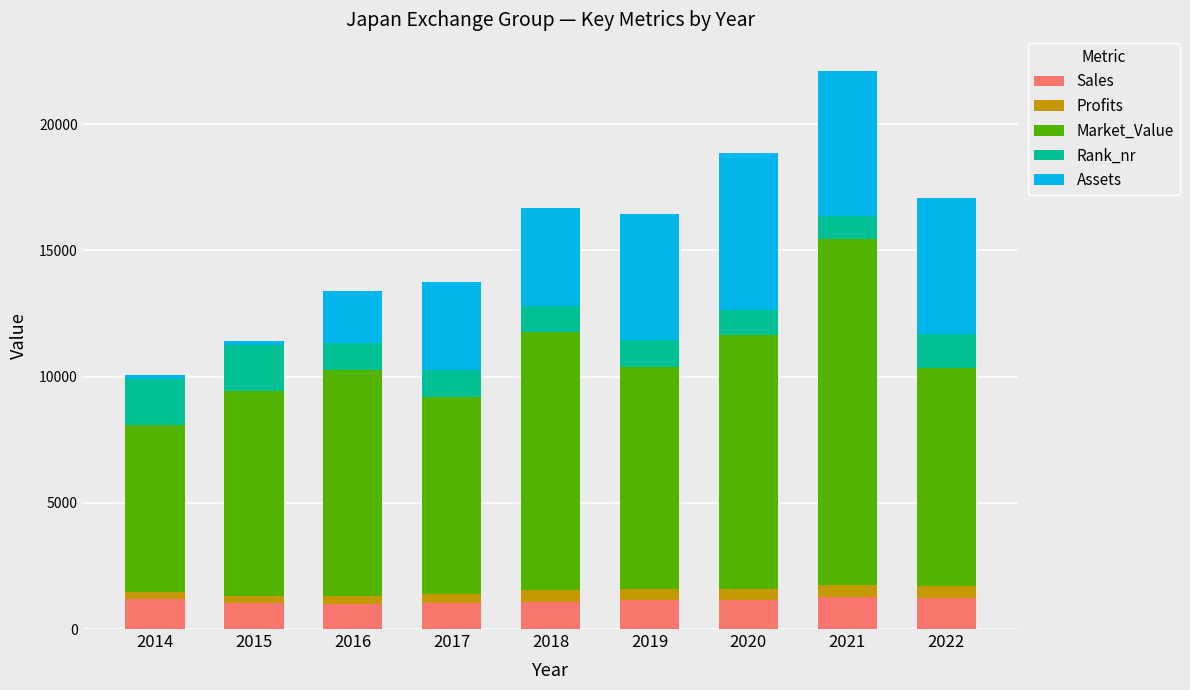

The Sales series shows 1724.0 at 2016. True or false?

False